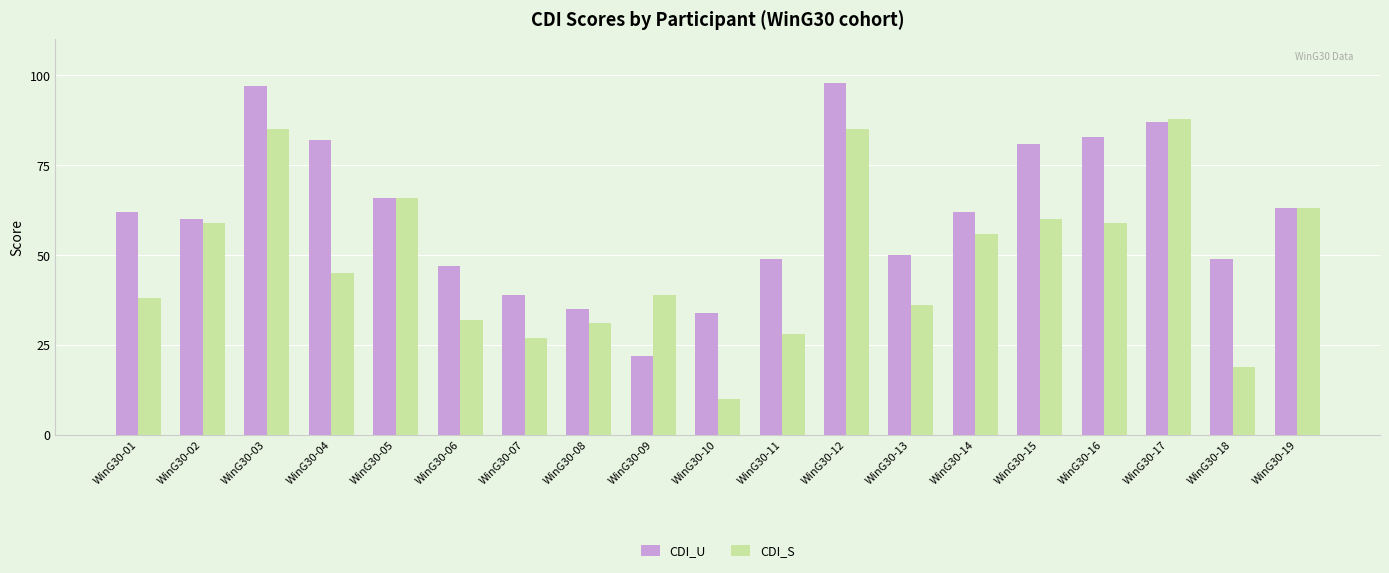

What is the value of the CDI_U bar at the 9th from the left?

22